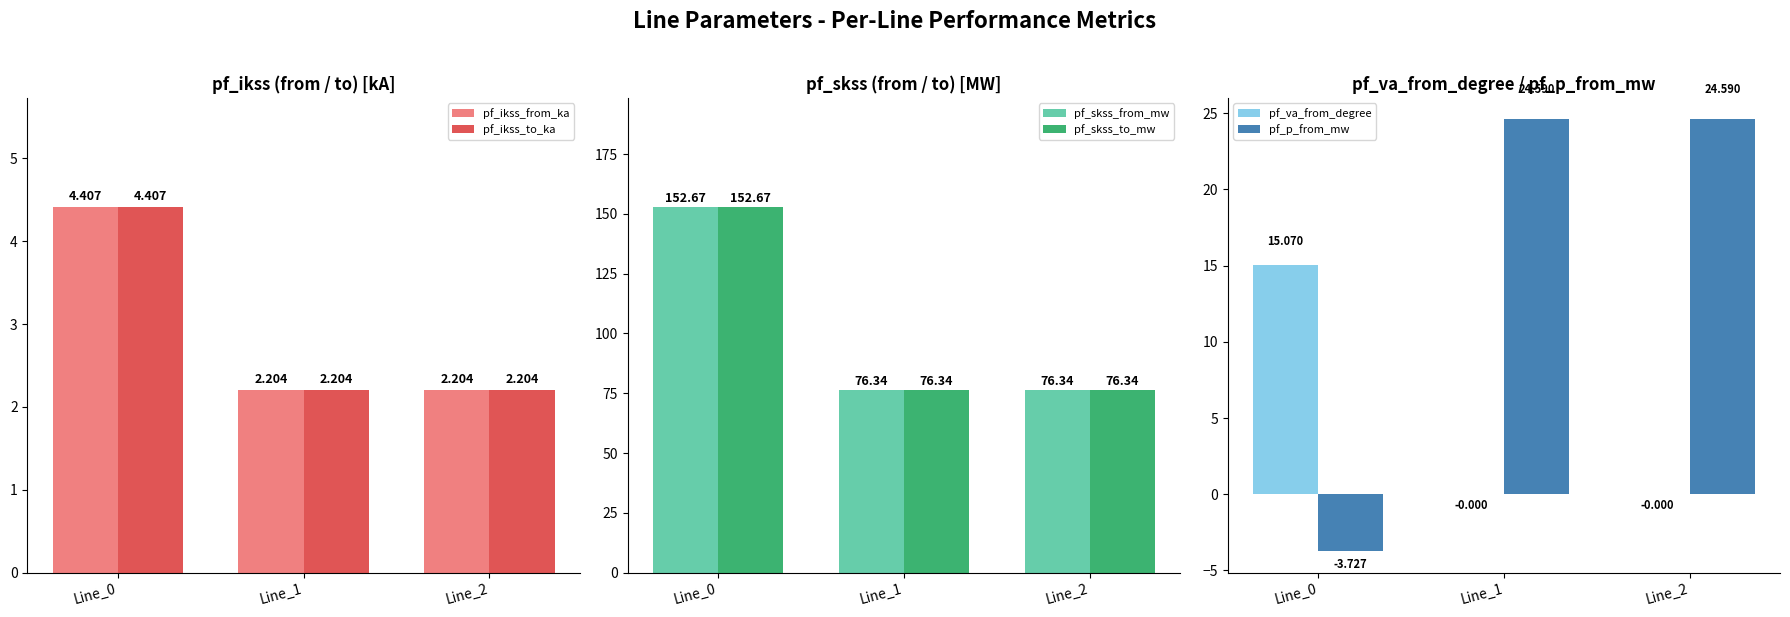

What are all the series names shown in the legend?

pf_ikss_from_ka, pf_ikss_to_ka, pf_skss_from_mw, pf_skss_to_mw, pf_va_from_degree, pf_p_from_mw